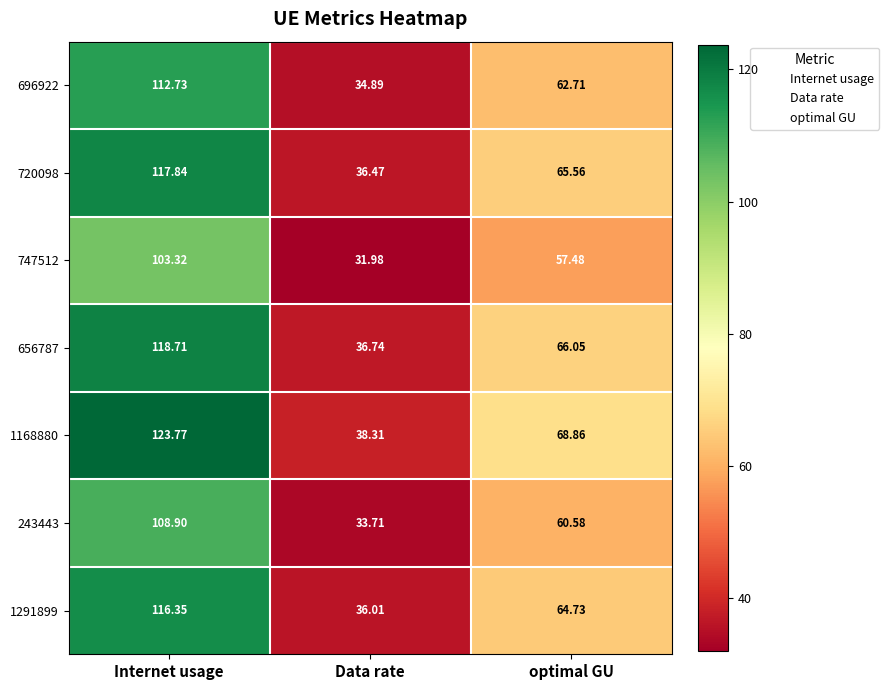

Which series has the largest range (max minus min)?

1168880